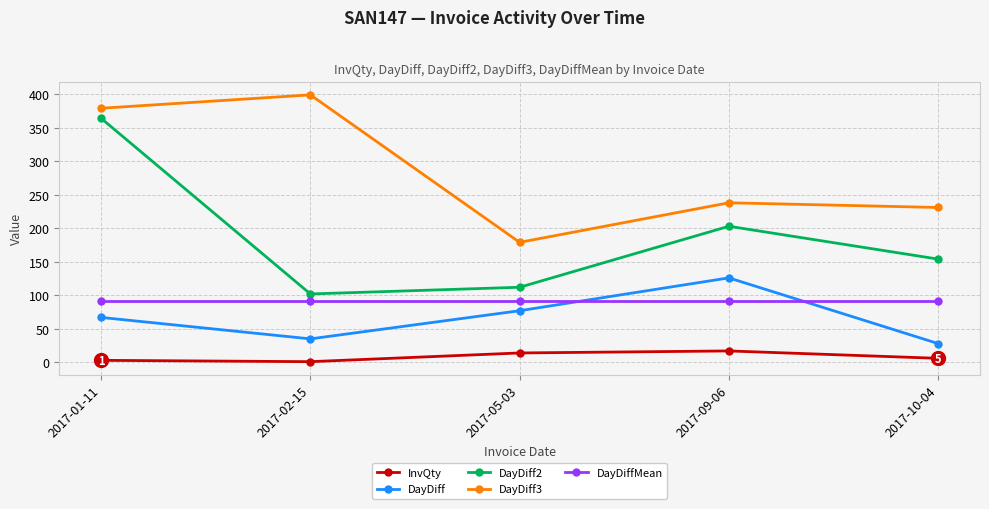

What is the difference between the highest and lowest values at 2017-01-11?

376.0